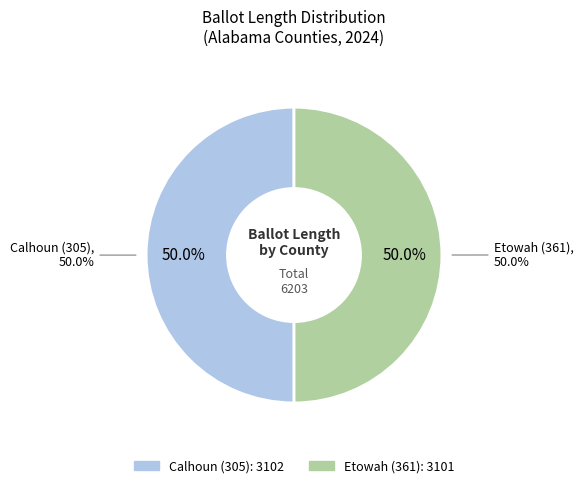

Which slice is the largest?

Calhoun (305)